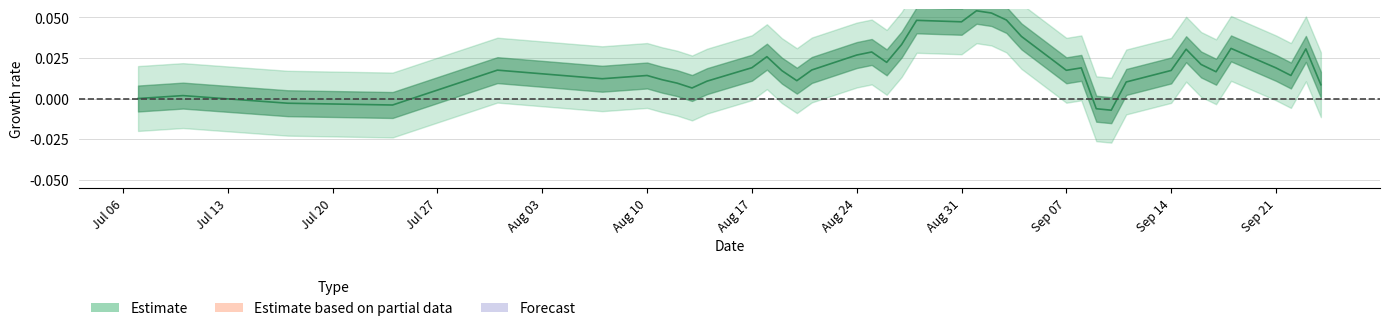

Reading left to right, what are all the values shown in this chart?

0.0	0.0	-0.0	-0.0	0.0	0.0	0.0	0.0	0.0	0.0	0.0	0.0	0.0	0.0	0.0	0.0	0.0	0.0	0.0	0.0	0.0	0.0	0.1	0.1	0.0	0.0	0.0	0.0	-0.0	-0.0	0.0	0.0	0.0	0.0	0.0	0.0	0.0	0.0	0.0	0.0